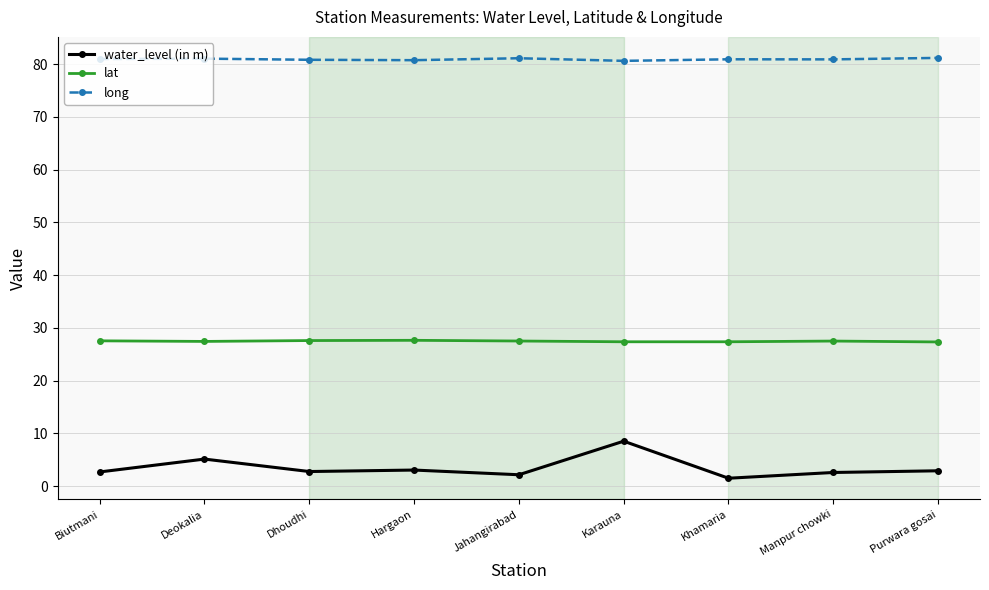

Count the number of categories in the chart.

9